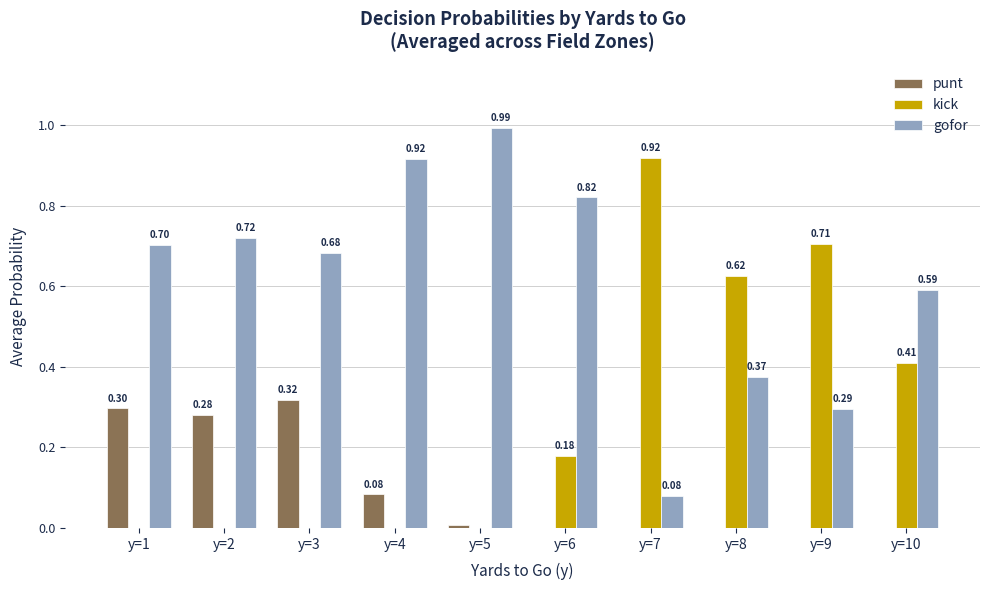

Which series has the largest total across all categories?

gofor